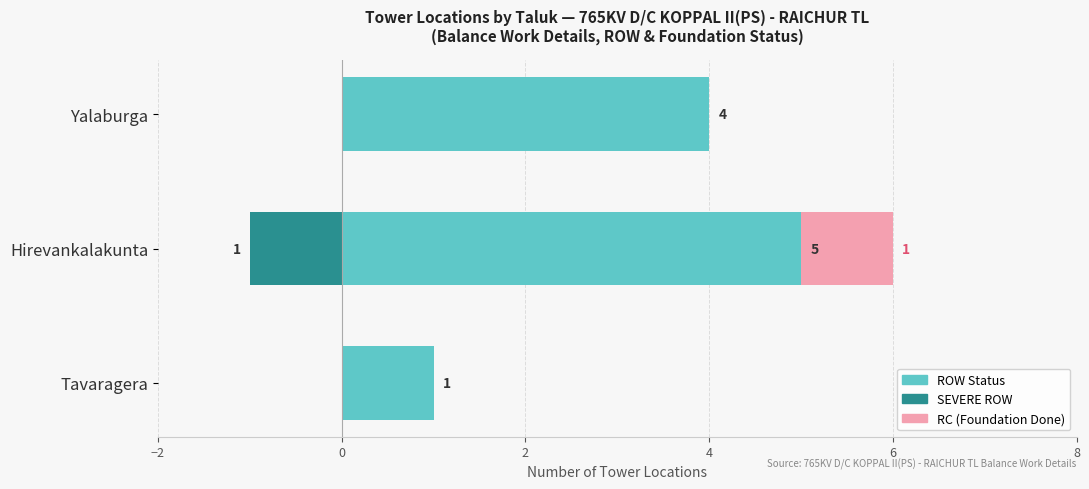

At how many categories does at least one series exceed 2?

2